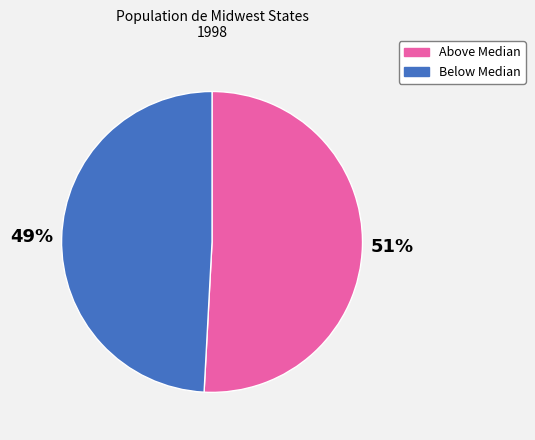

To the nearest percent, what is the average slice percentage?

50%